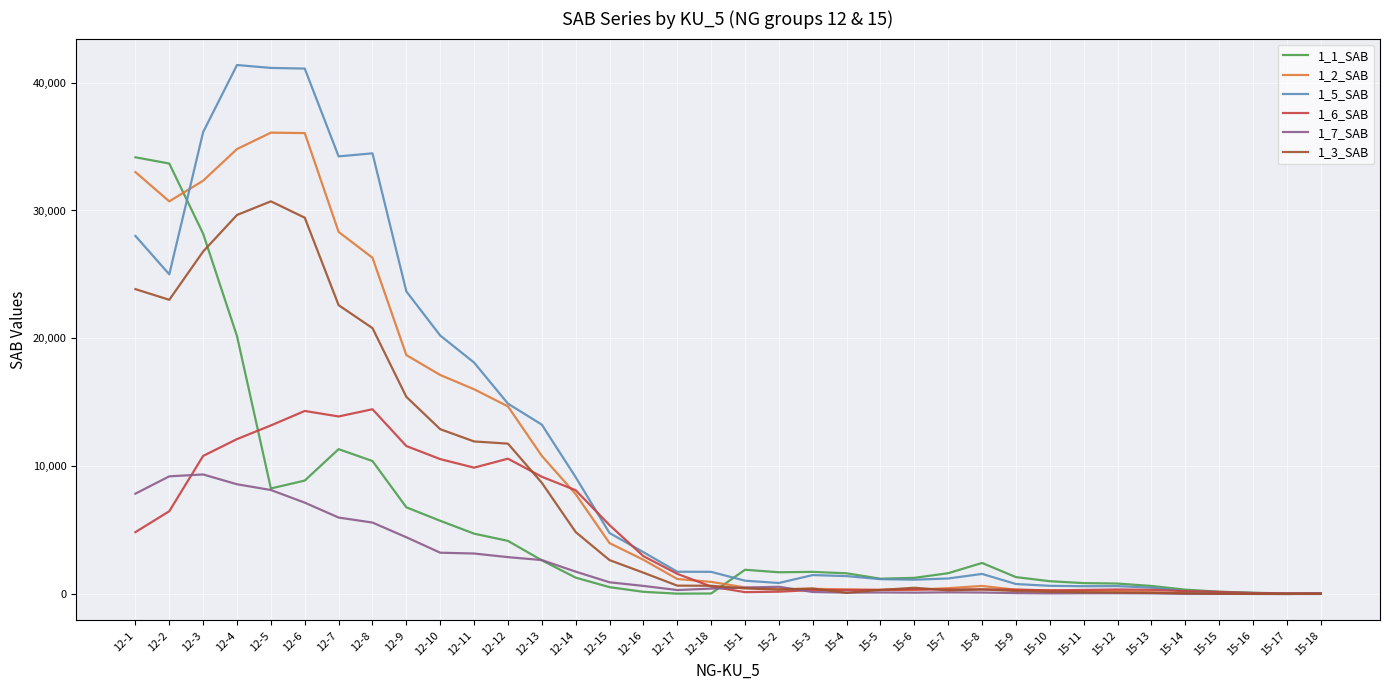

What is the difference between the highest and lowest values at 12-17?

1714